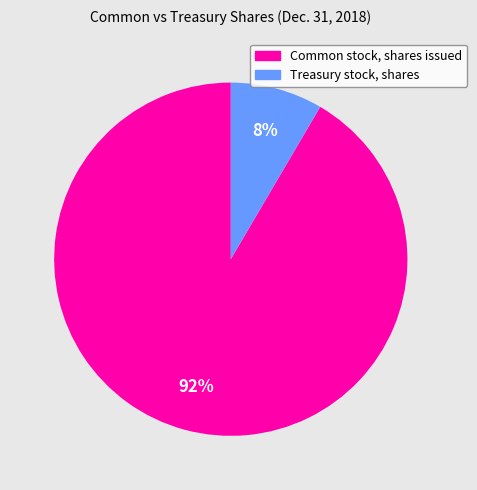

Is the sum of Treasury stock, shares and Common stock, shares issued greater than half?

Yes